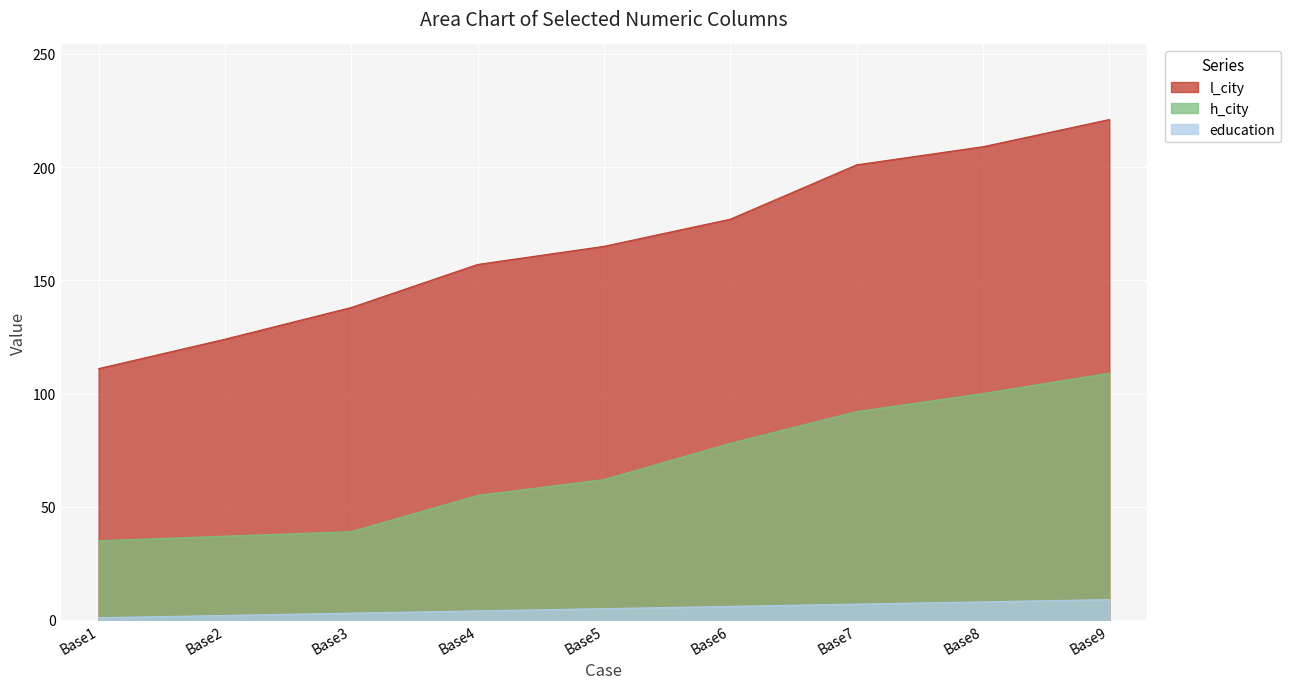

What is the total value across all series at Base2?

163